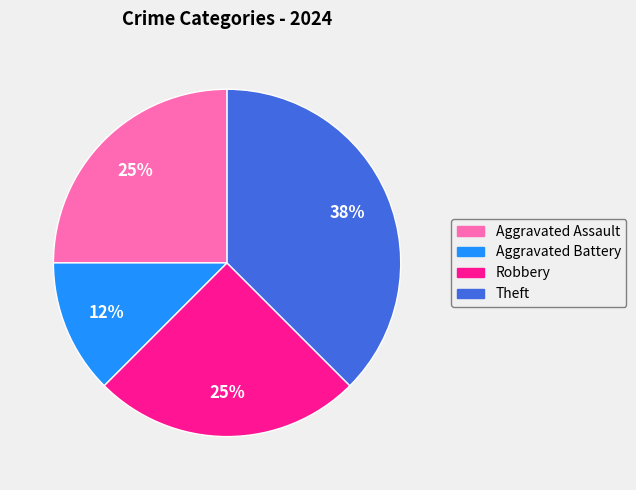

Combined, do Theft and Aggravated Assault account for over 50%?

Yes